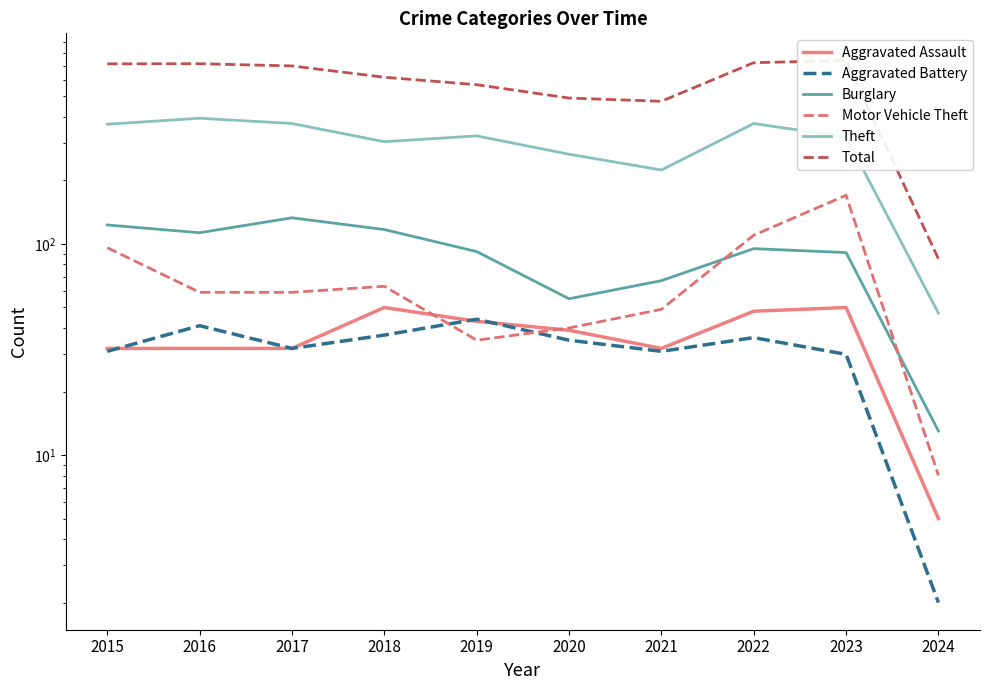

In Theft, how many points are lower than both neighbors (excluding endpoints)?

2